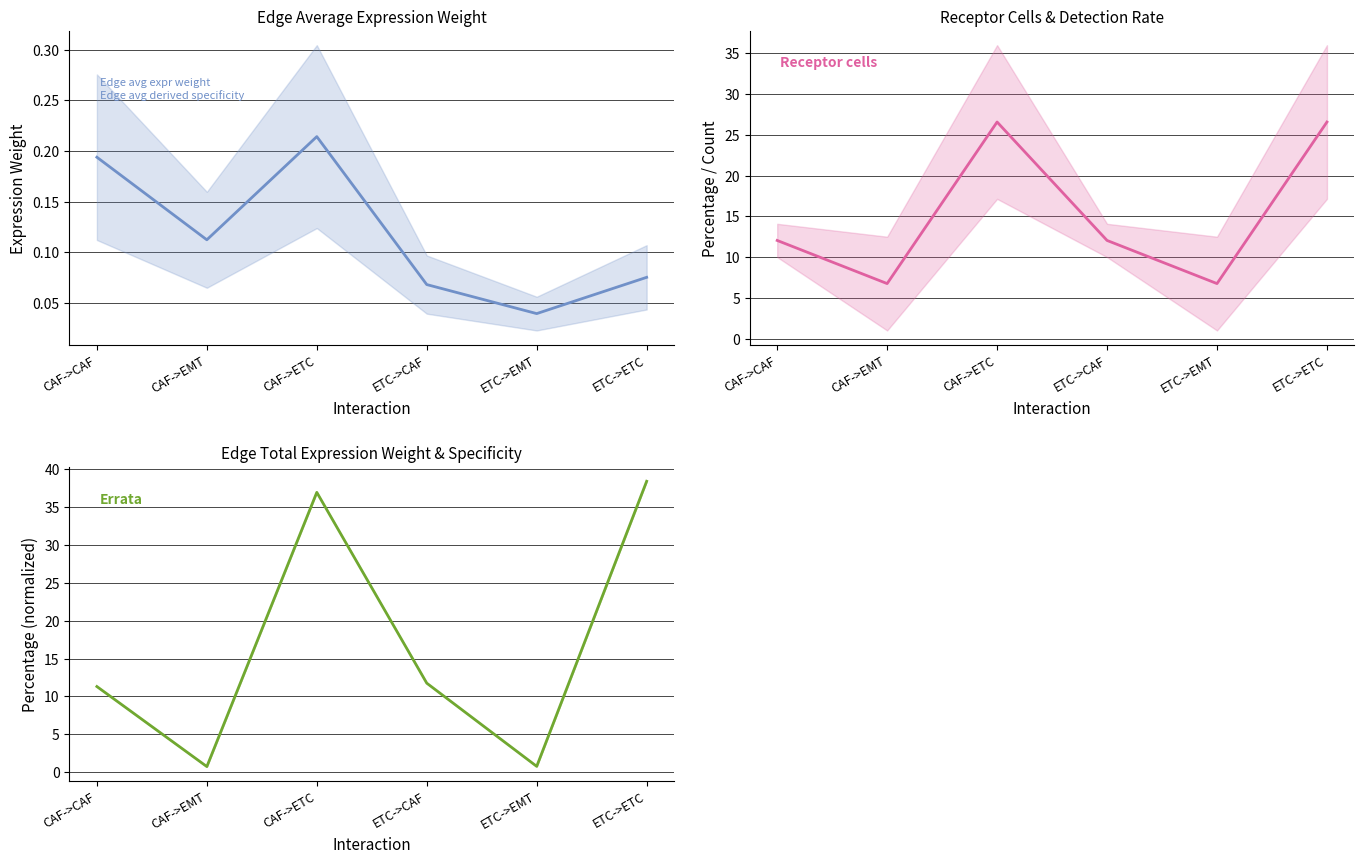

How many interior local valleys does the Receptor cells series have?

2